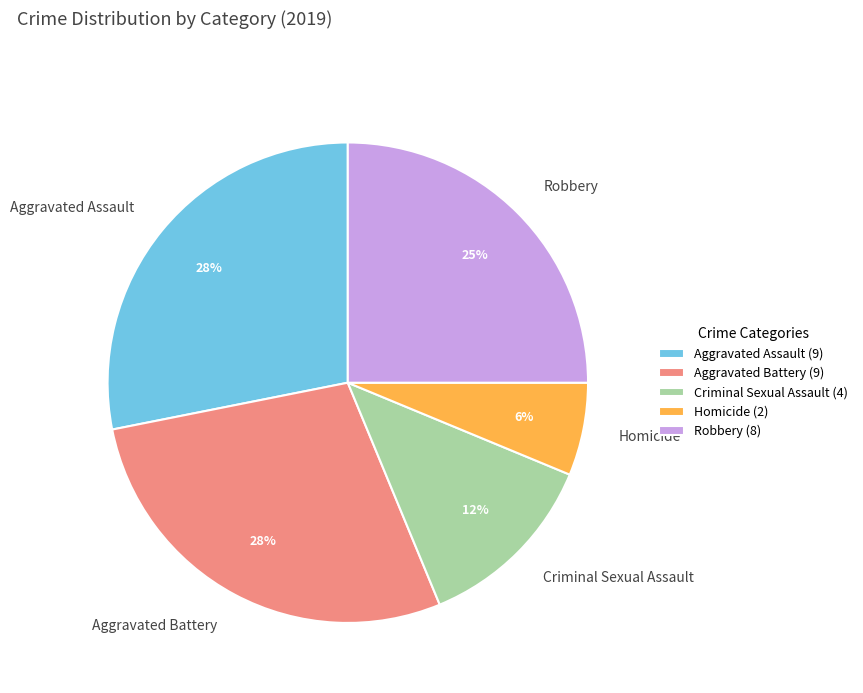

Is there any slice that represents more than half of the pie?

No